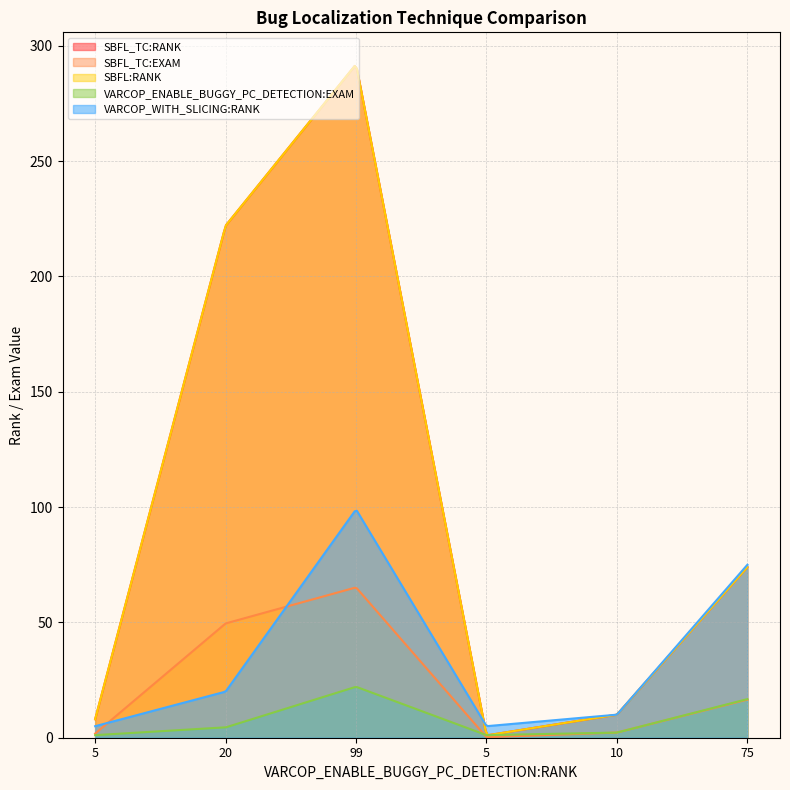

Reading right to left, extract all data points from this chart.

SBFL_TC:RANK: 74.0	10.0	1.0	292.0	222.0	8.0
SBFL_TC:EXAM: 16.5	2.2	0.2	65.2	49.6	1.8
SBFL:RANK: 74.0	10.0	1.0	292.0	222.0	8.0
VARCOP_ENABLE_BUGGY_PC_DETECTION:EXAM: 16.7	2.2	1.1	22.1	4.5	1.1
VARCOP_WITH_SLICING:RANK: 75.0	10.0	5.0	99.0	20.0	5.0